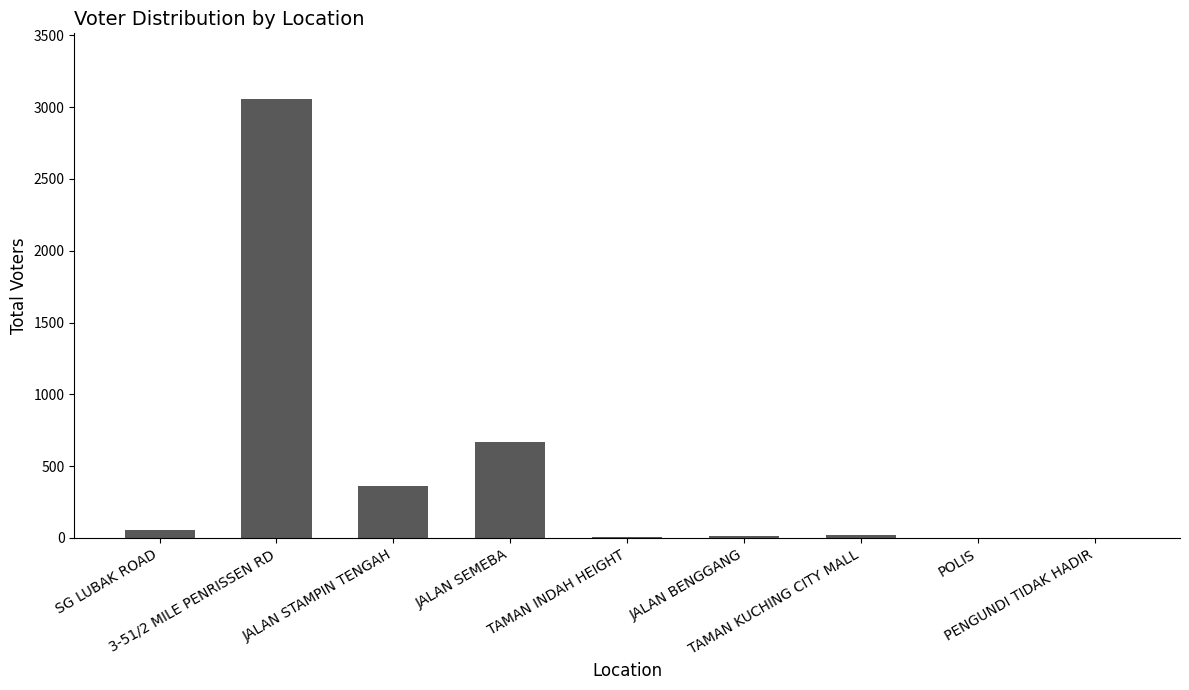

What is the greatest value displayed?

3056